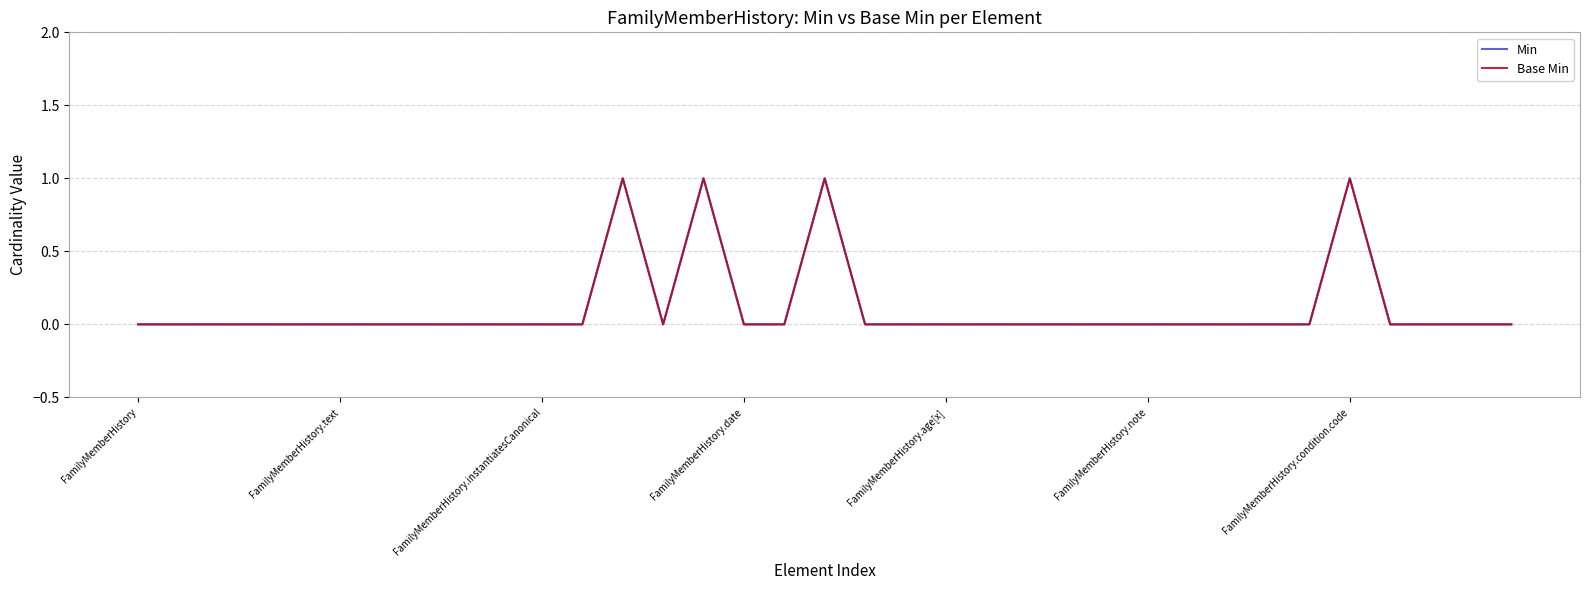

Does the chart have visible grid lines?

Yes